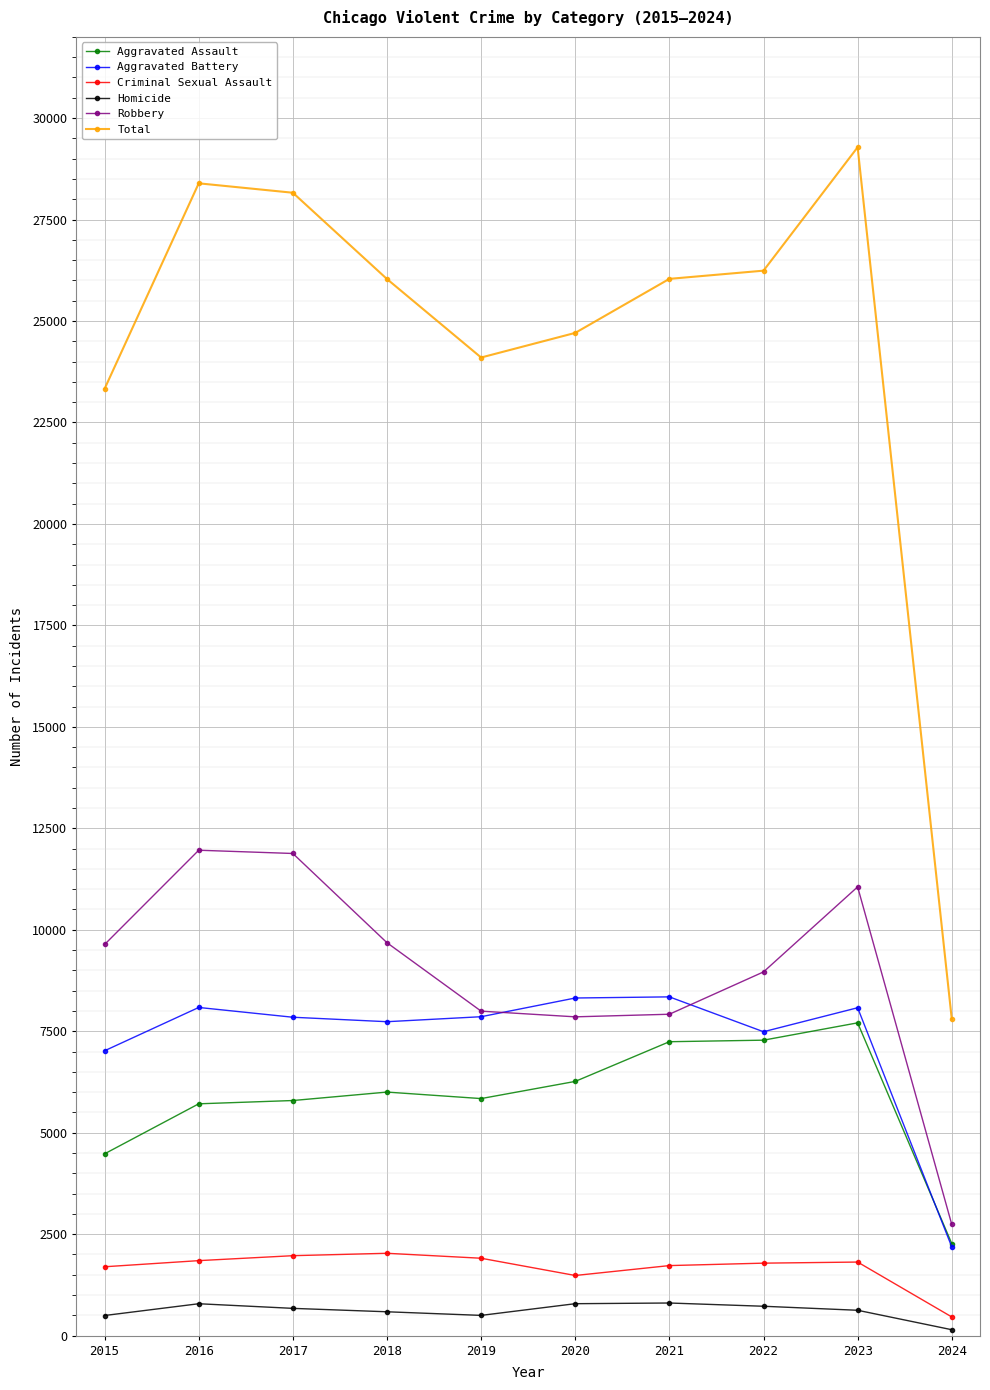

What is the average value of the Aggravated Assault series?

5859